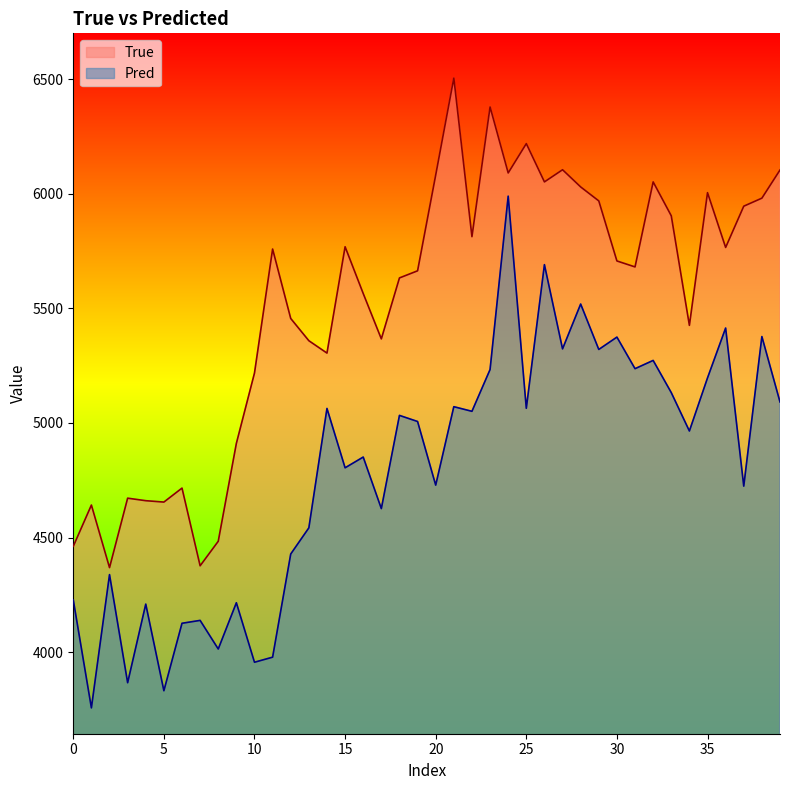

How many data points in Pred are less than 5006?

20